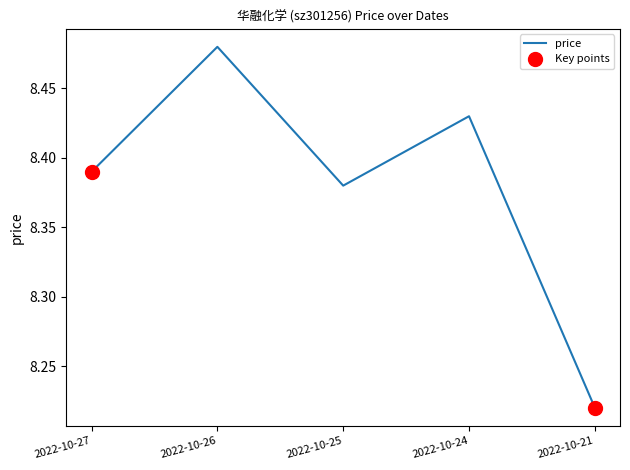

Between 2022-10-27 and 2022-10-24, which is larger?

2022-10-24